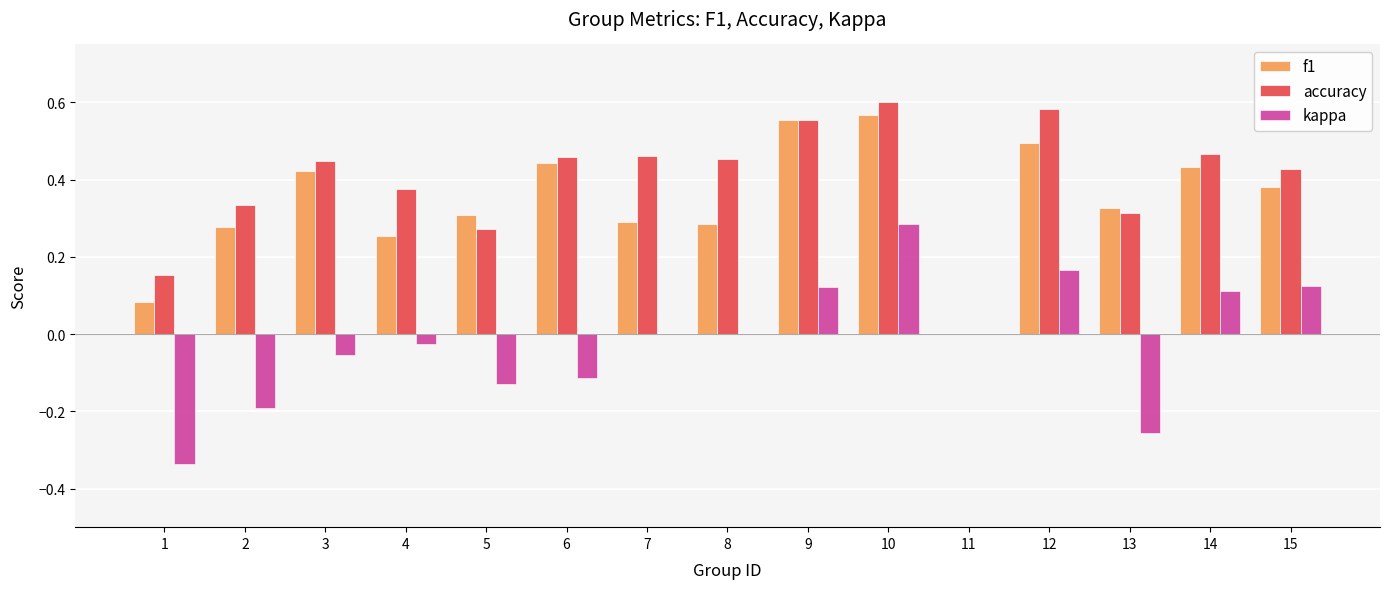

The value of f1 at 3 is 0.6. True or false?

False